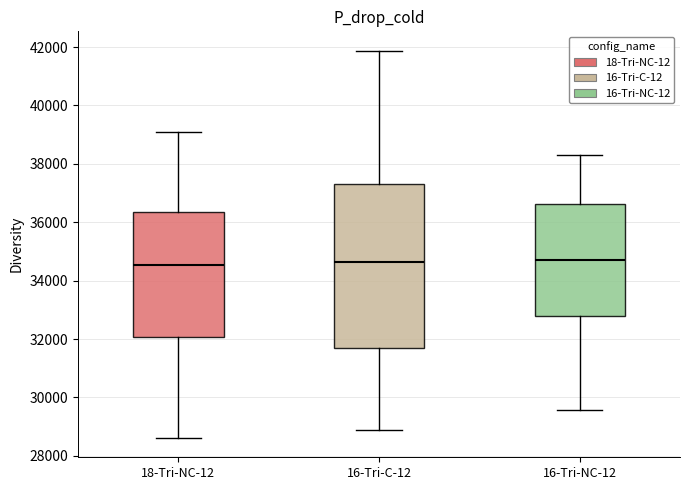

Reading left to right, transcribe this box plot: for each box, give where its median line is, the range the box spans, and where its two whiskers end, as read against the y-axis. The values are not printed on the chart, so give them approximately, as read against the axis.

18-Tri-NC-12: median 34600, box 32000 to 36400, whiskers 28600 to 39000
16-Tri-C-12: median 34600, box 31600 to 37200, whiskers 28800 to 41800
16-Tri-NC-12: median 34800, box 32800 to 36600, whiskers 29600 to 38200